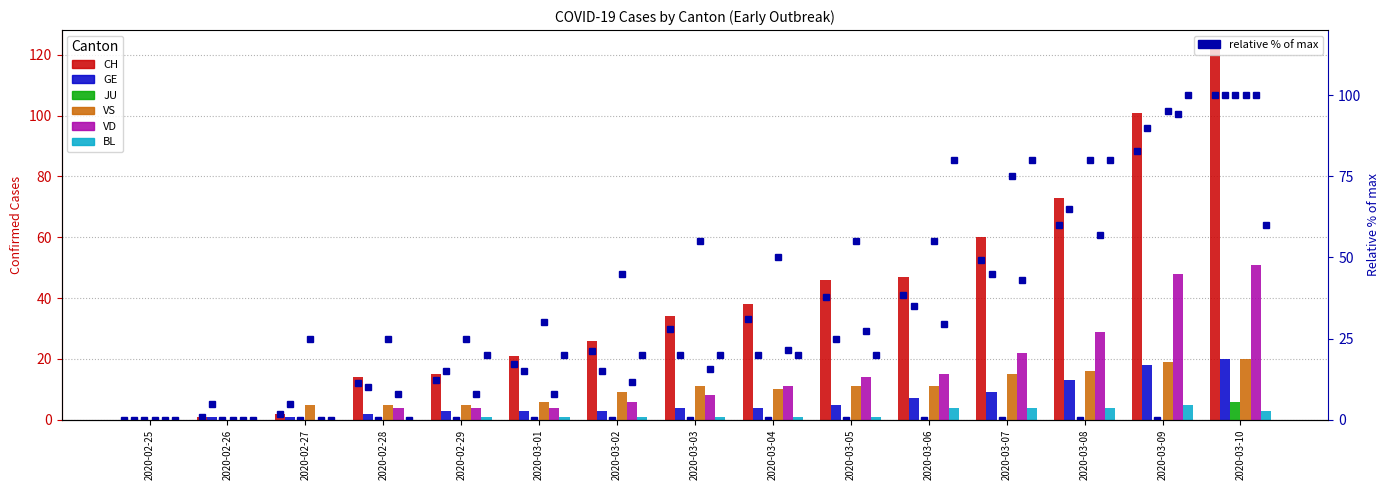

Which series changed the most between 2020-03-02 and 2020-03-05?

CH